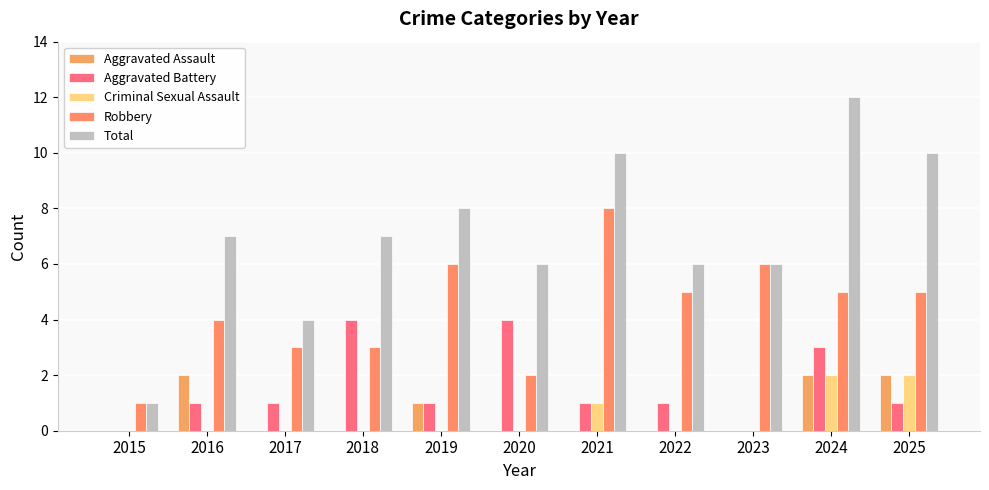

What is the difference between the maximum and minimum values in the Criminal Sexual Assault series?

2